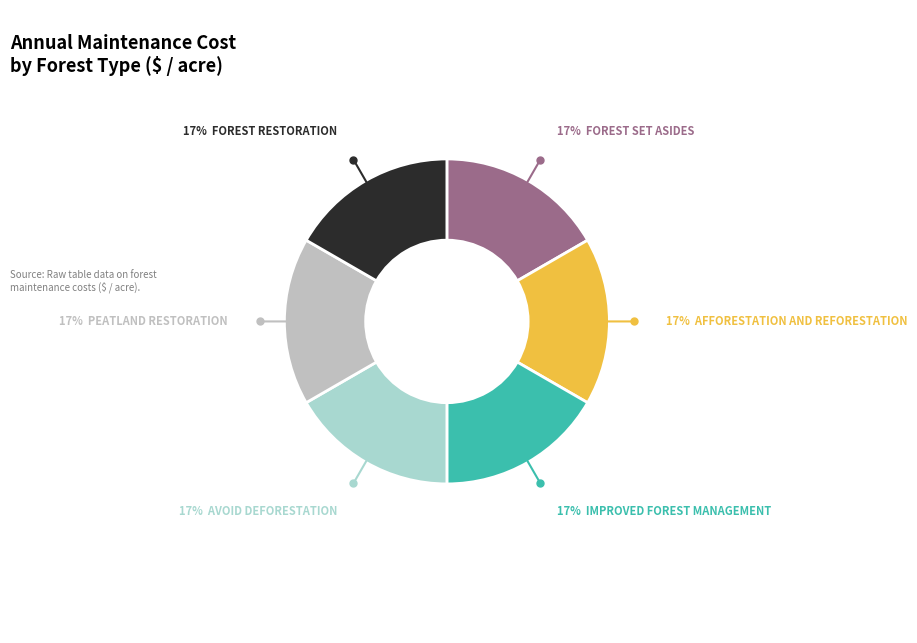

To the nearest percent, what is the average slice percentage?

17%